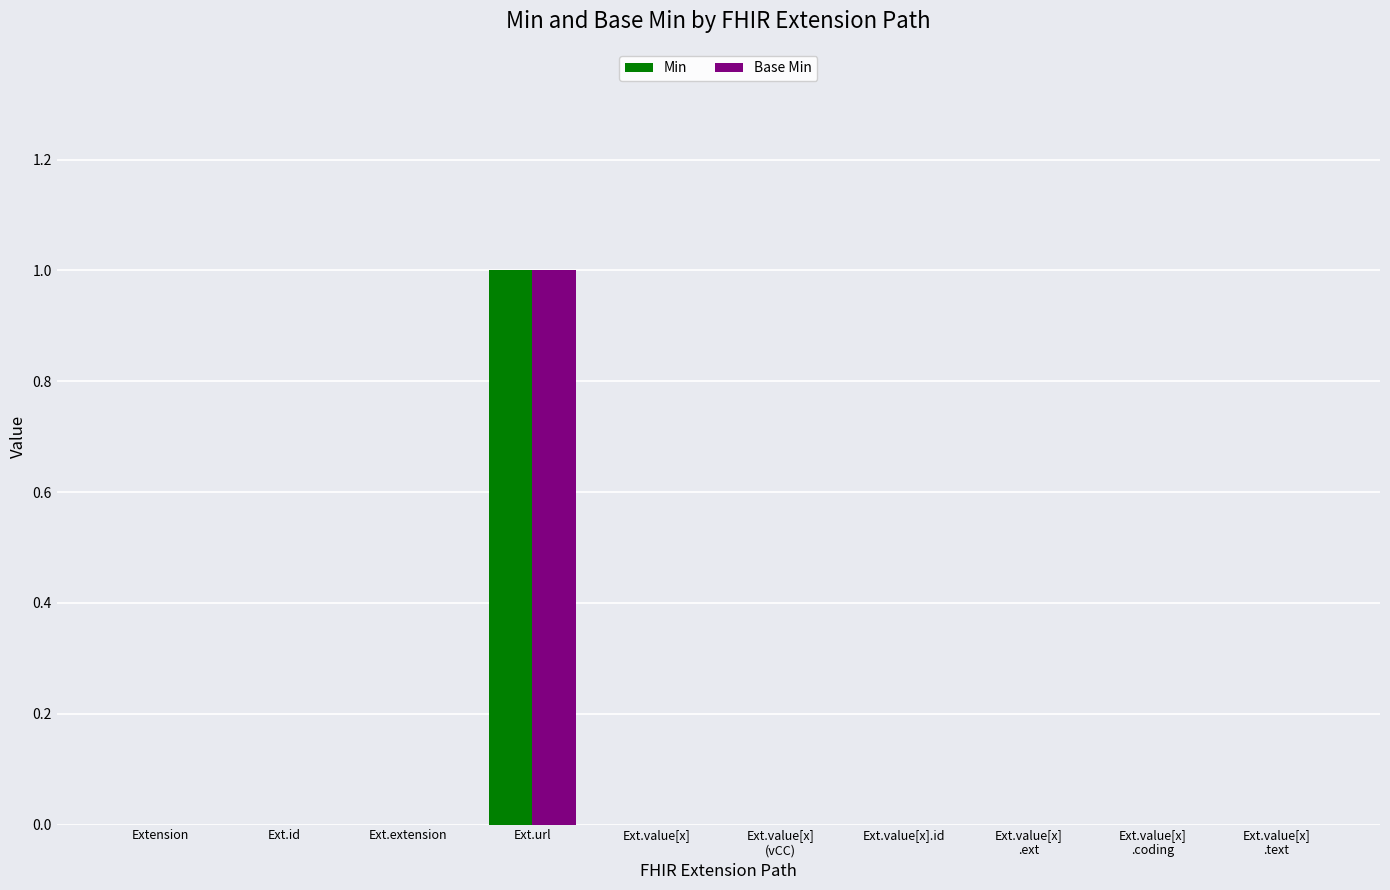

What are all the series names shown in the legend?

Min, Base Min